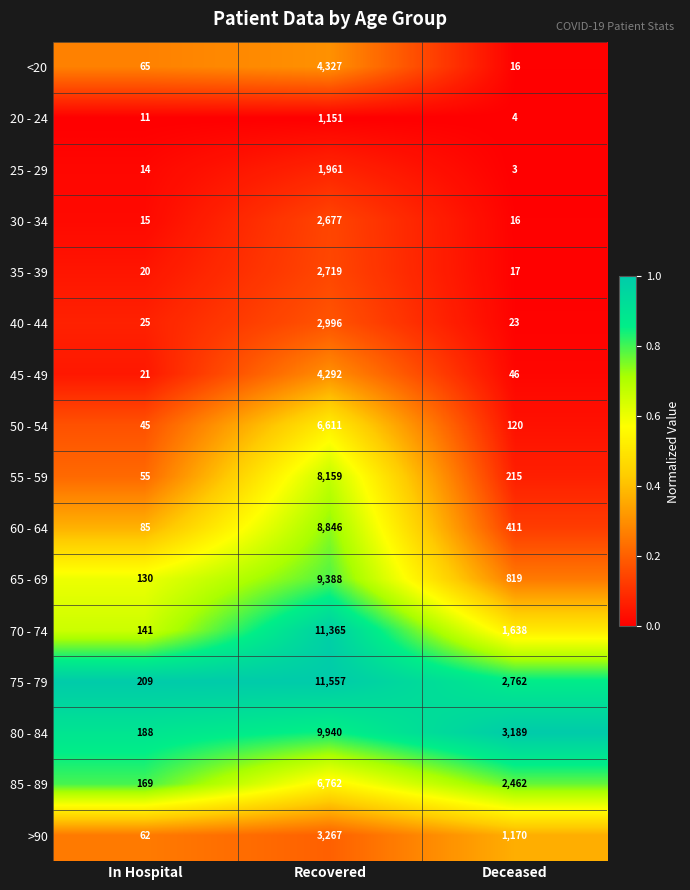

How many data points does each series have?

3